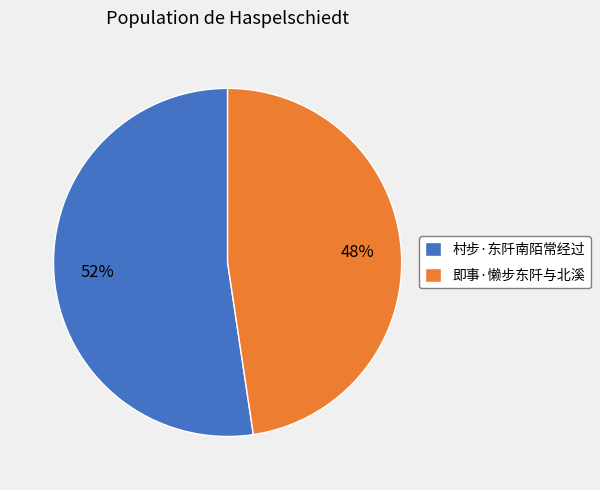

To the nearest percent, what is the average slice percentage?

50%